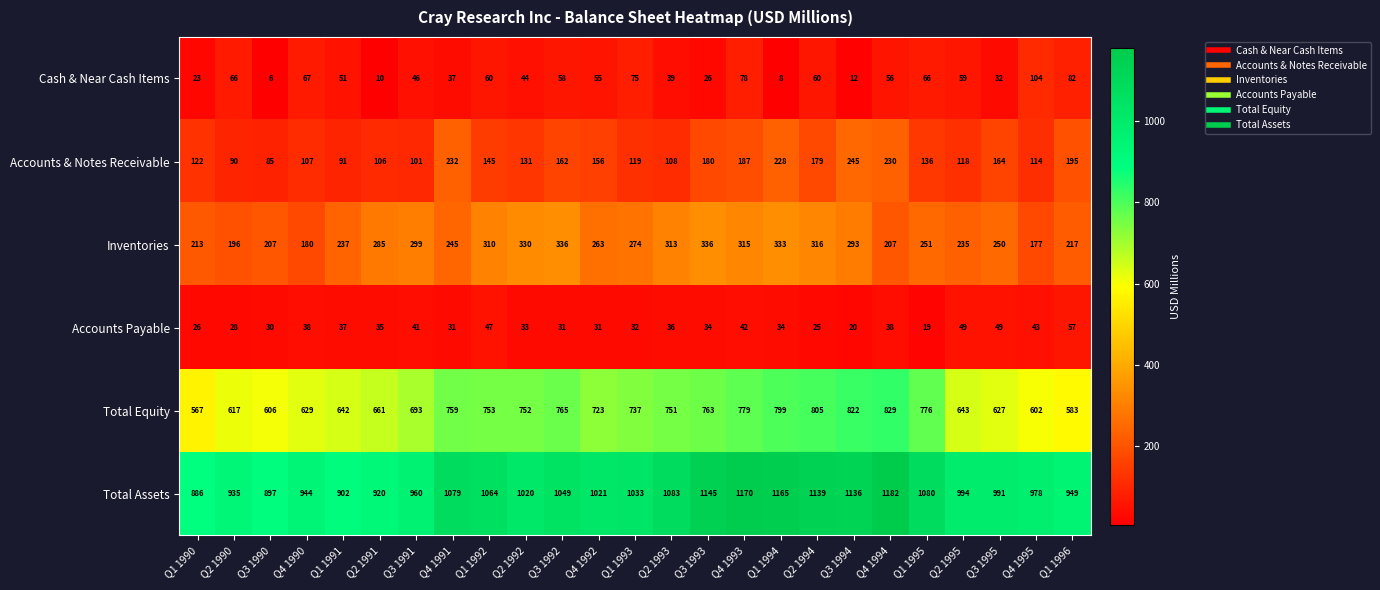

Which category has the lowest value across all series?

Q3 1990